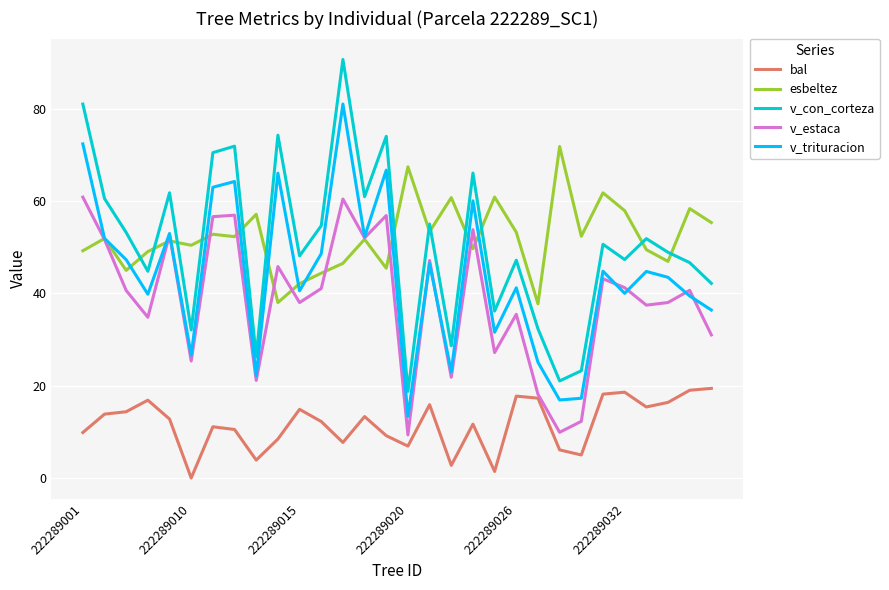

How many intersections are there between v_con_corteza and esbeltez?

13